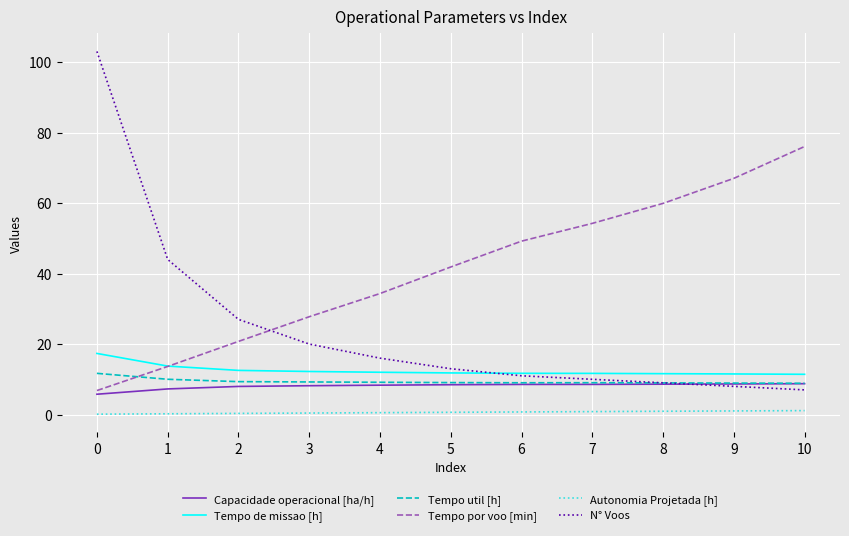

What is the sum of the Capacidade operacional [ha/h] values at 5 and 6?

17.0